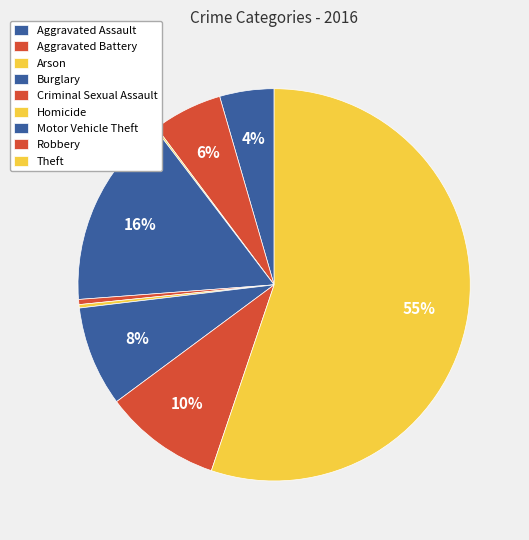

The Criminal Sexual Assault slice represents 1% of the pie. True or false?

False